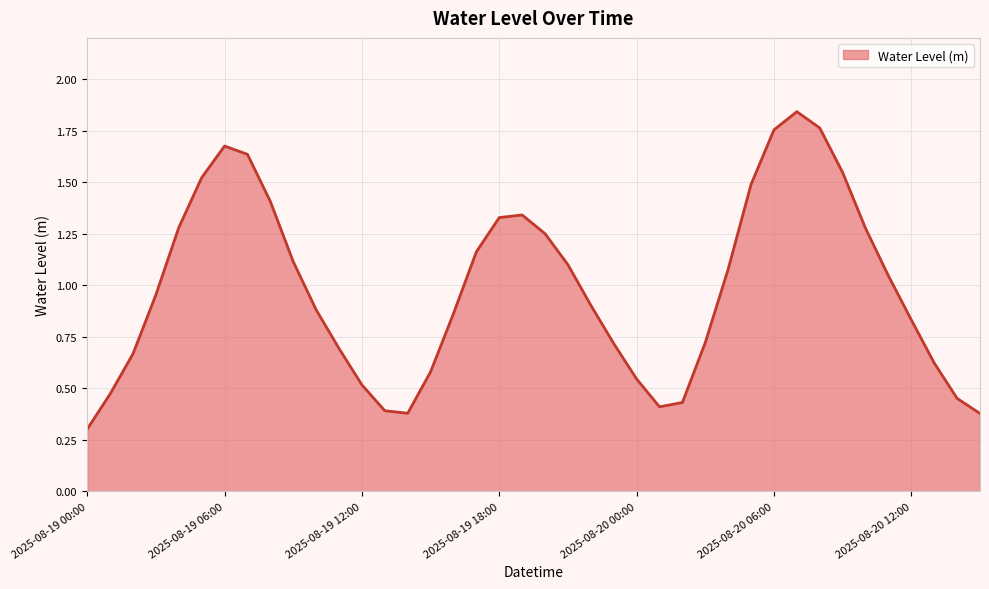

What is the smallest value displayed?

0.3